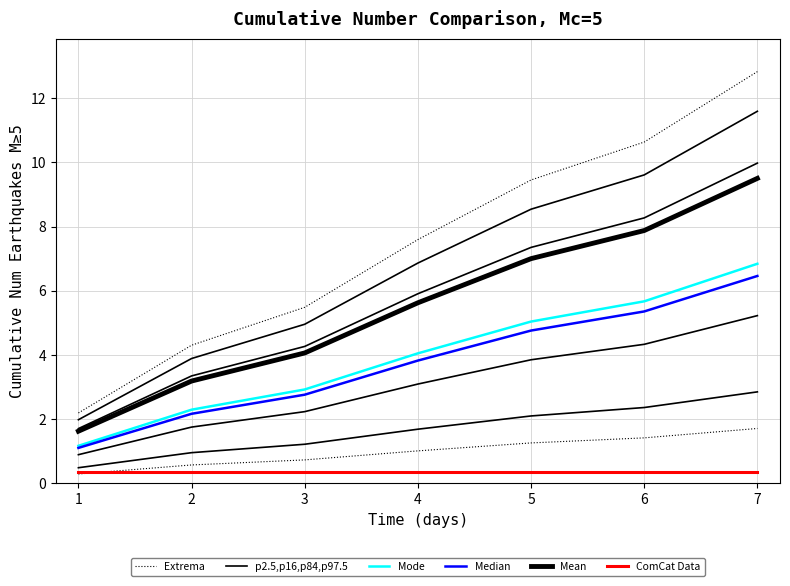

The value of ComCat Data at 1 is 0.2. True or false?

False